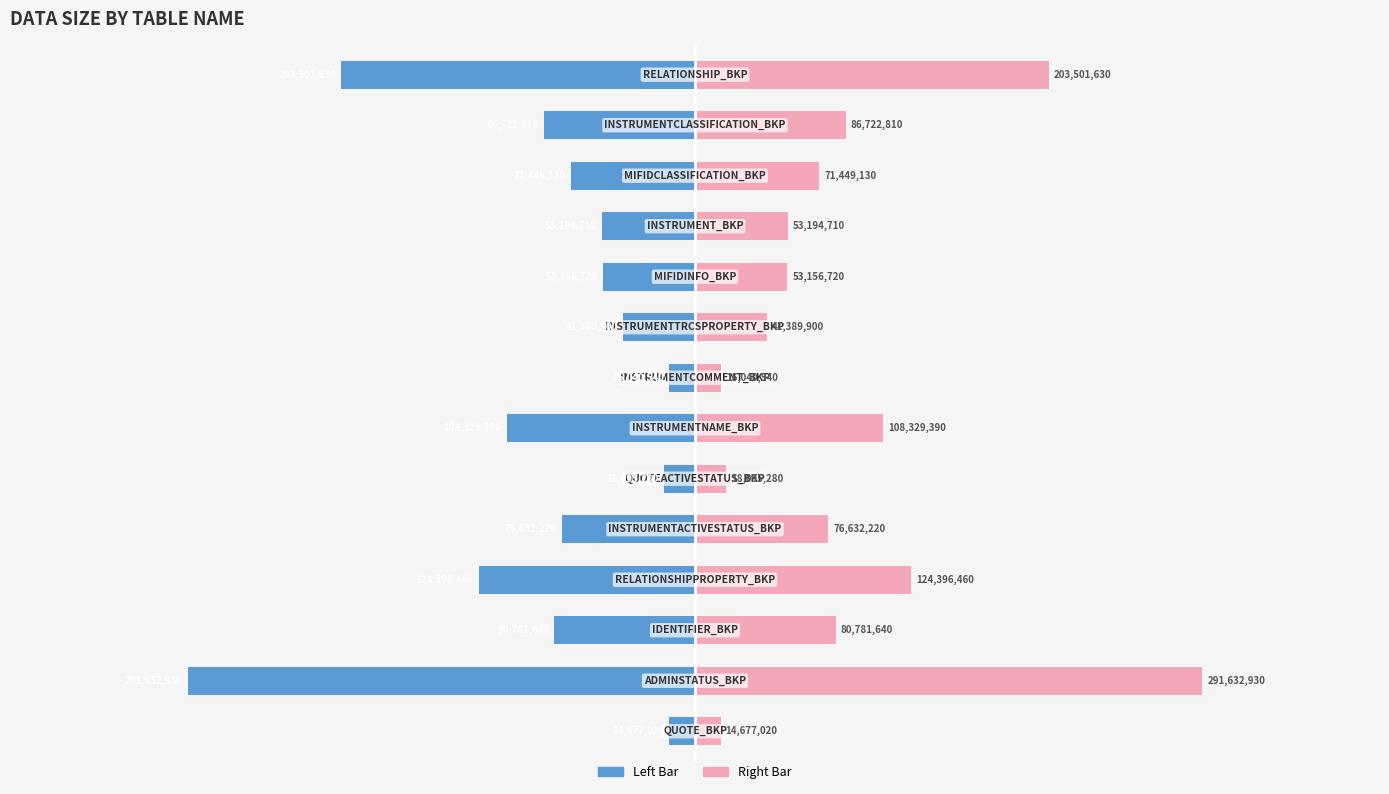

What is the sum of all Data Size (Right) values?

1239000380